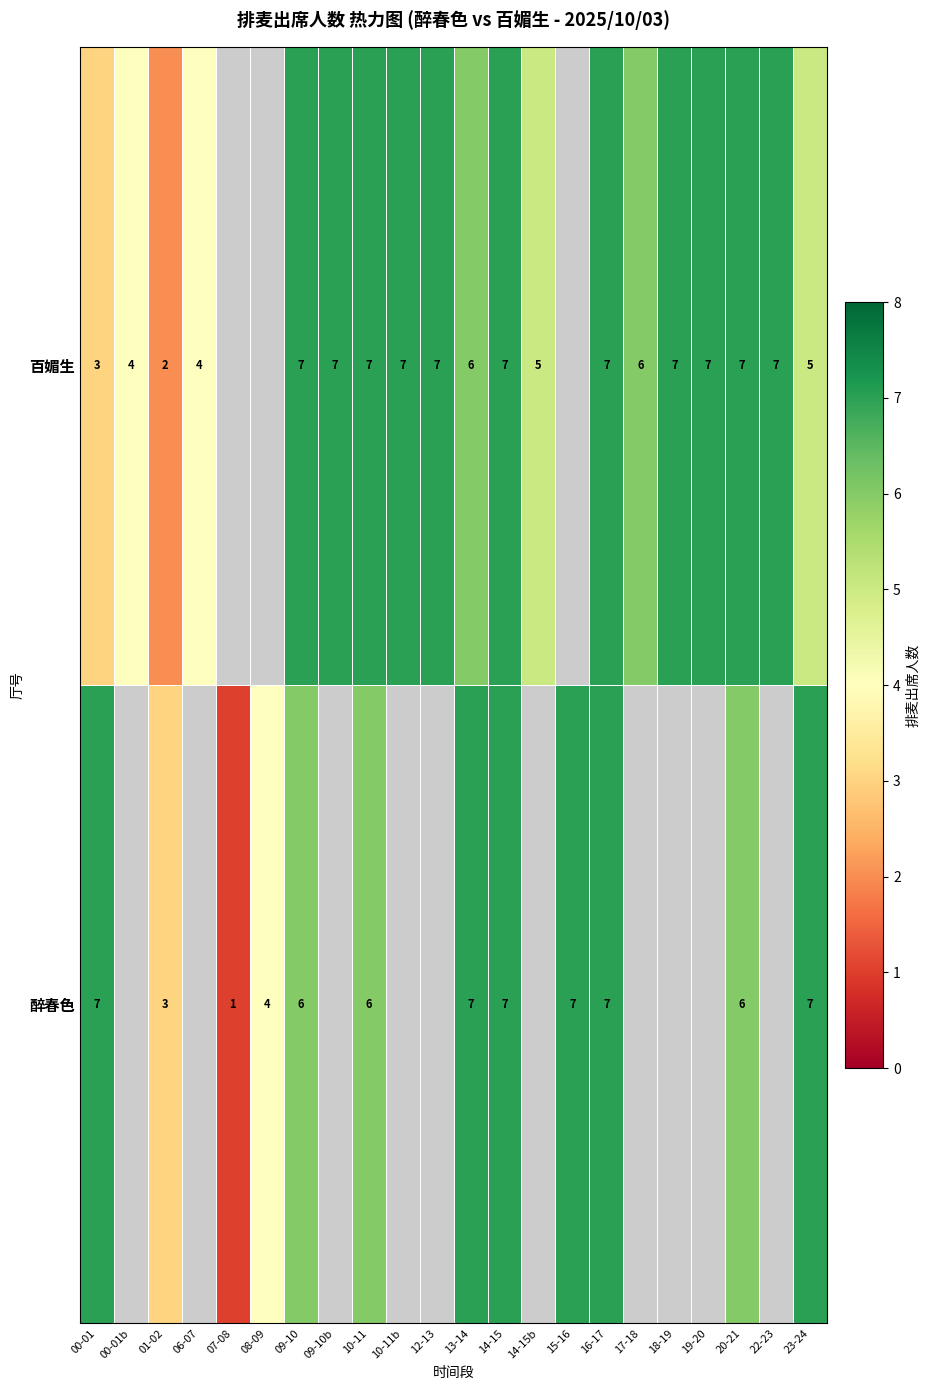

Is it true that 百媚生 equals 7 at 16-17?

True